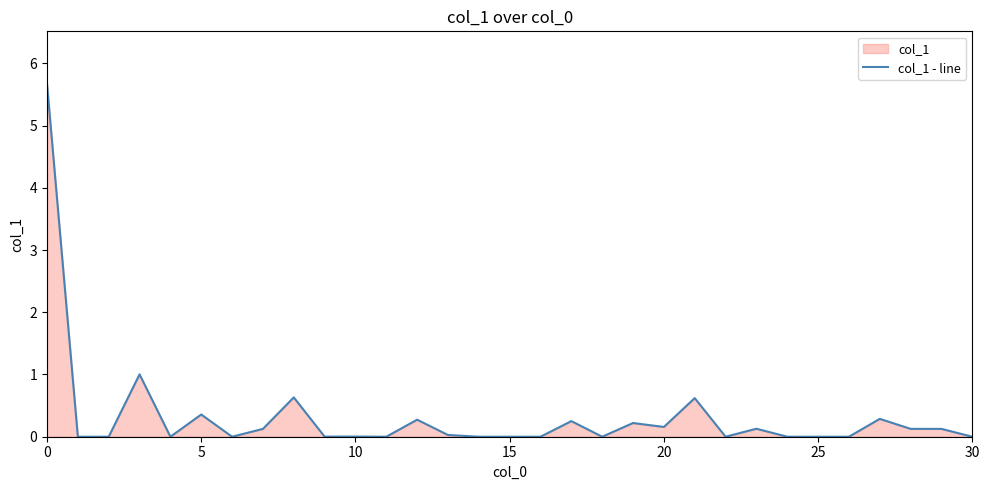

Reading right to left, list all the values displayed in this chart.

0.0	0.1	0.1	0.3	0.0	0.0	0.0	0.1	0.0	0.6	0.2	0.2	0.0	0.3	0.0	0.0	0.0	0.0	0.3	0.0	0.0	0.0	0.6	0.1	0.0	0.4	0.0	1.0	0.0	0.0	5.7